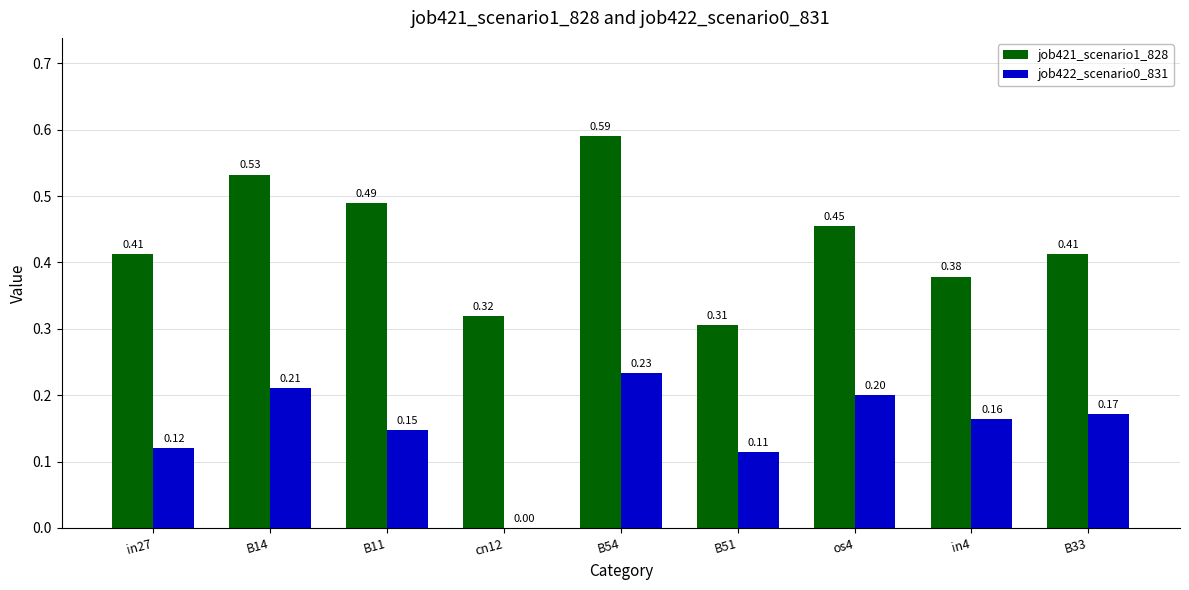

The job421_scenario1_828 series shows 0.1 at in27. True or false?

False